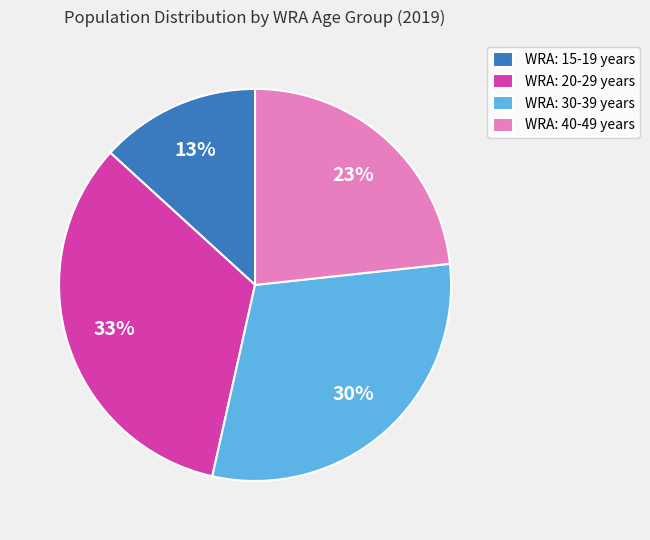

What is the smallest slice in the pie chart?

WRA: 15-19 years